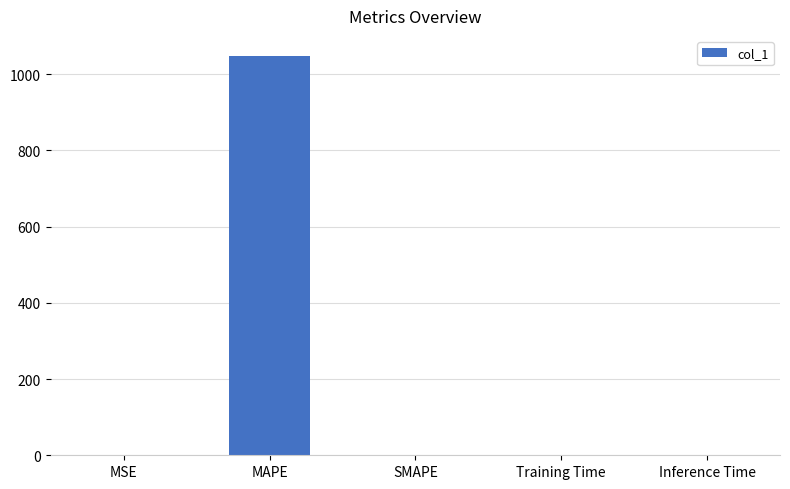

What is the greatest value displayed?

1048.1